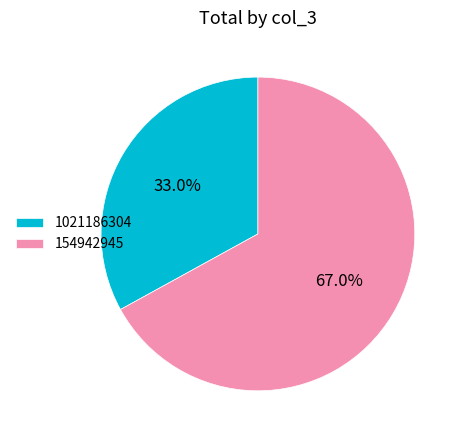

Rank the categories by value from highest to lowest.

154942945, 1021186304